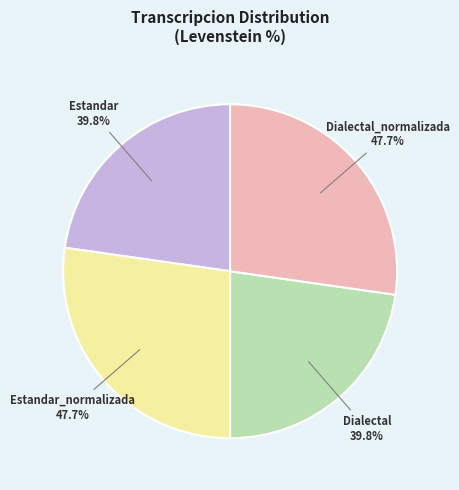

To the nearest percent, what portion does Dialectal represent?

23%